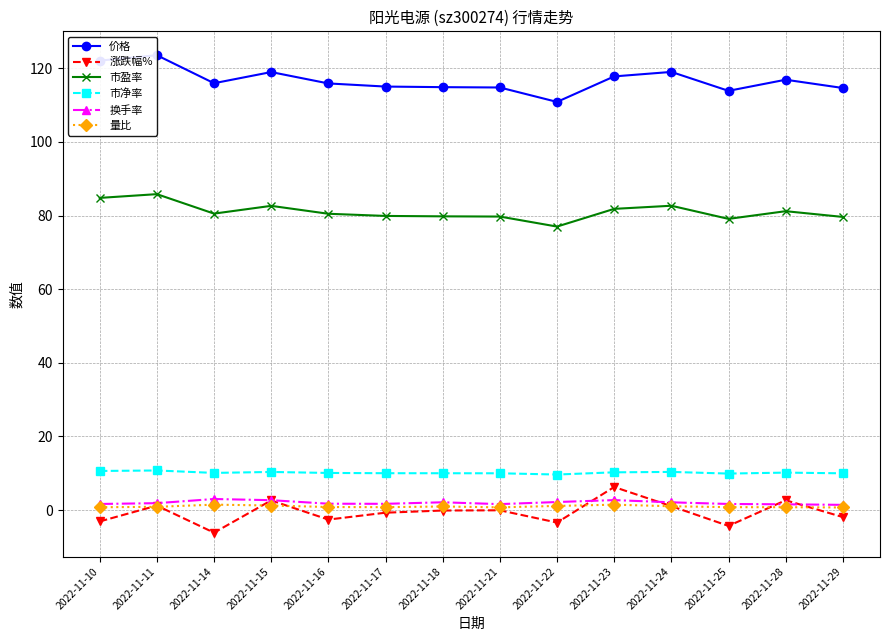

Is it true that 市净率 equals 6.9 at 2022-11-11?

False